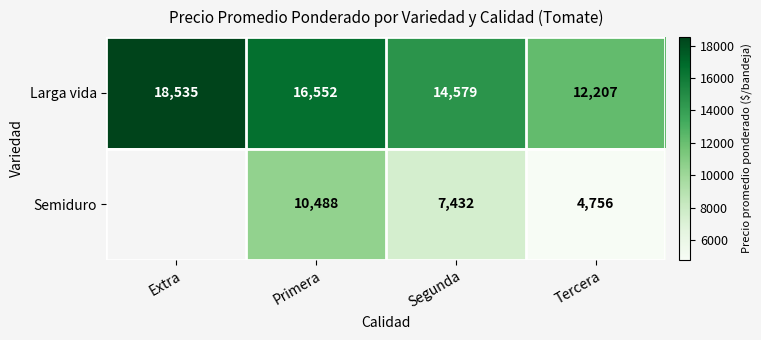

What is the sum of the Larga vida values at Tercera and Segunda?

26786